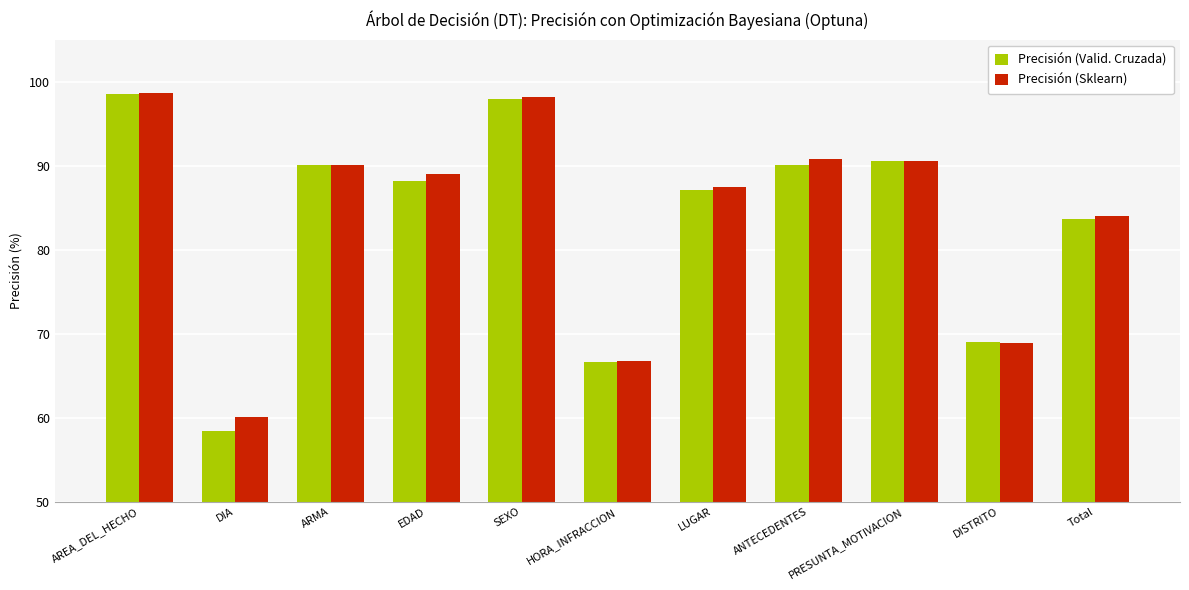

What value does the Precisión (Valid. Cruzada) series have at ANTECEDENTES?

90.1